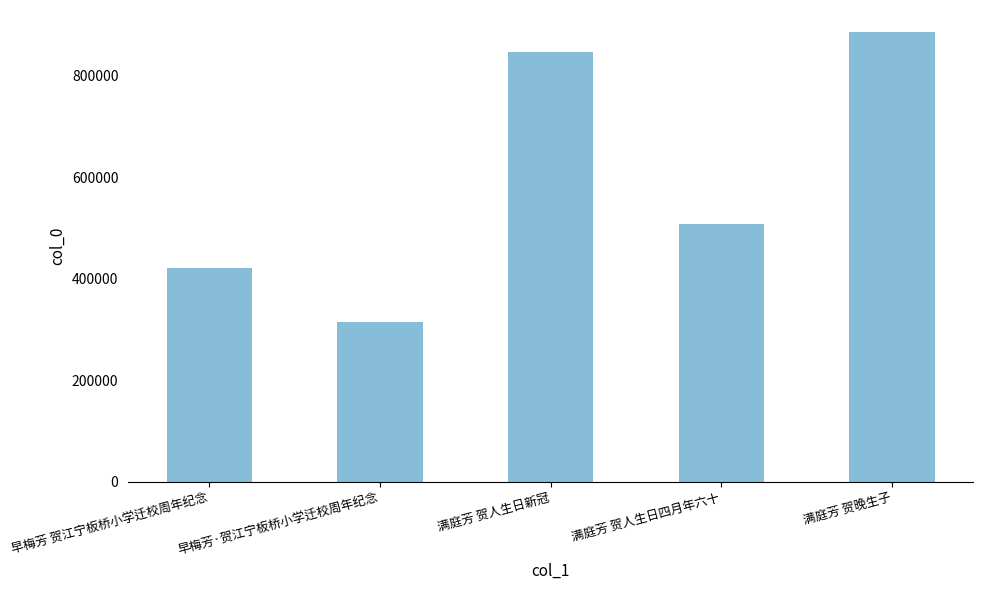

True or false: the data shows 123123 at 早梅芳 贺江宁板桥小学迁校周年纪念.

False